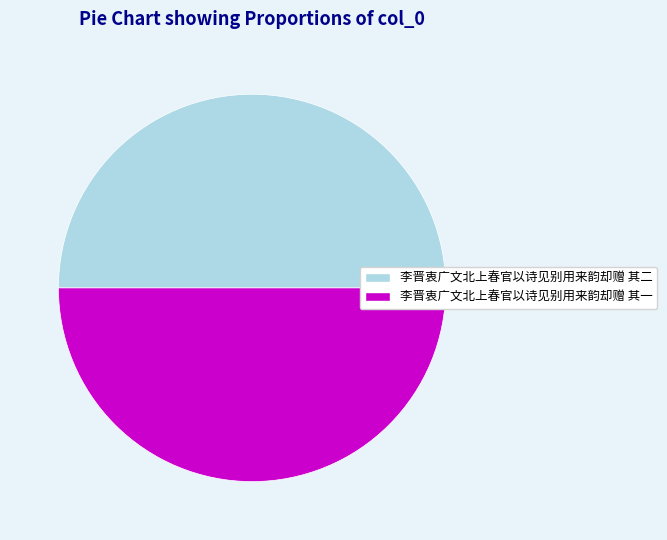

Approximately how many times larger is the value at 李晋衷广文北上春官以诗见别用来韵却赠 其二 compared to 李晋衷广文北上春官以诗见别用来韵却赠 其一?

1.0